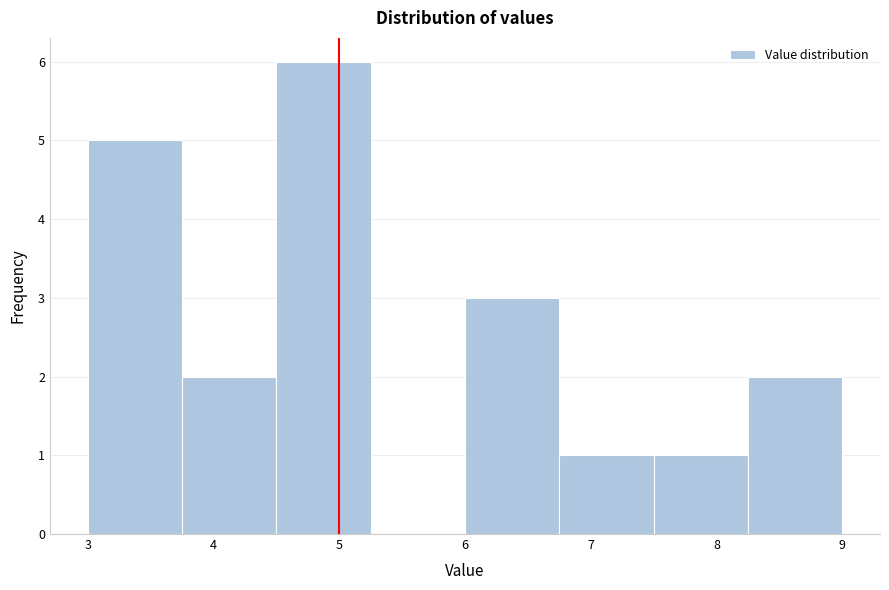

Which range on the x-axis has the tallest bar?

4.50 to 5.25